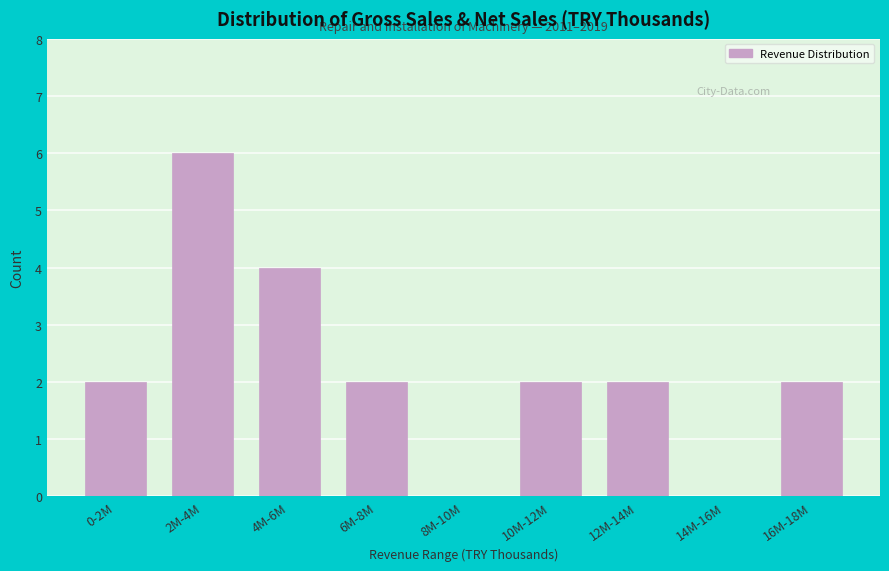

Reading left to right, what are all the values shown in this chart?

0-2M=2	2M-4M=6	4M-6M=4	6M-8M=2	8M-10M=0	10M-12M=2	12M-14M=2	14M-16M=0	16M-18M=2